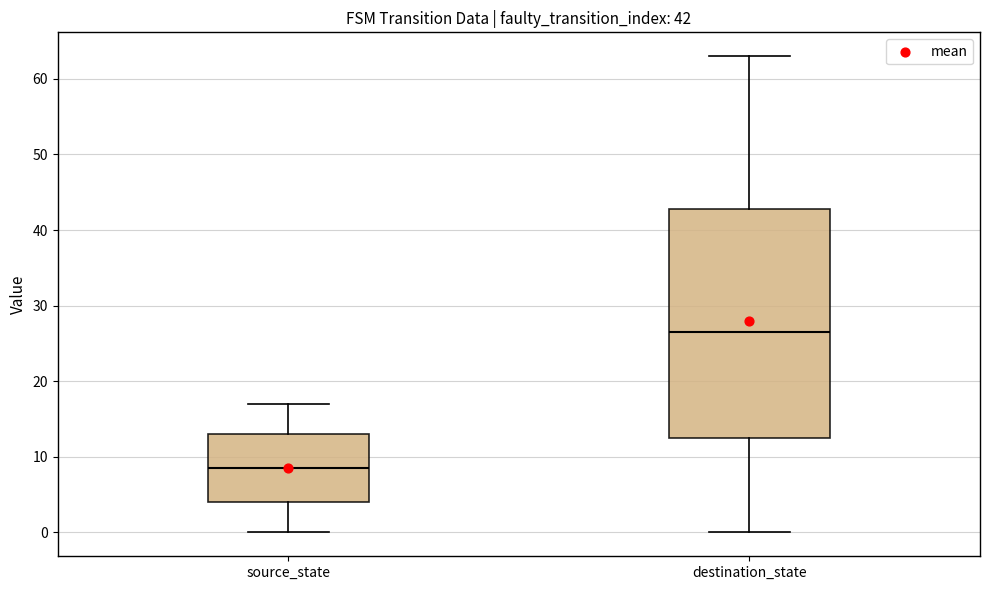

Which box has the highest median line?

destination_state